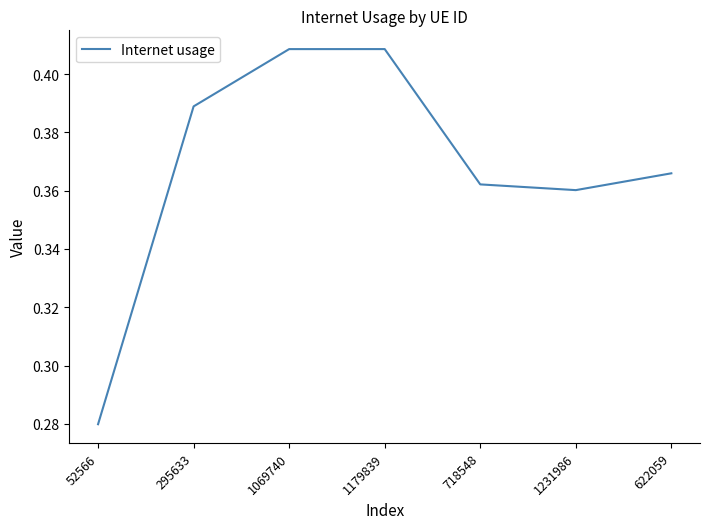

How many interior local valleys (lower than both neighbors) does the data have?

1